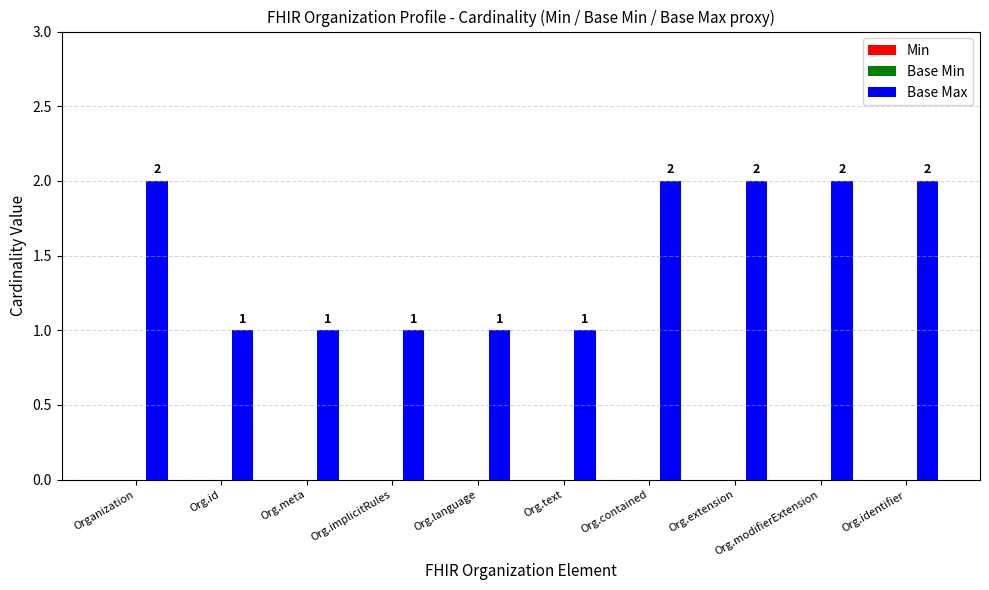

How many values are between 1 and 2?

10